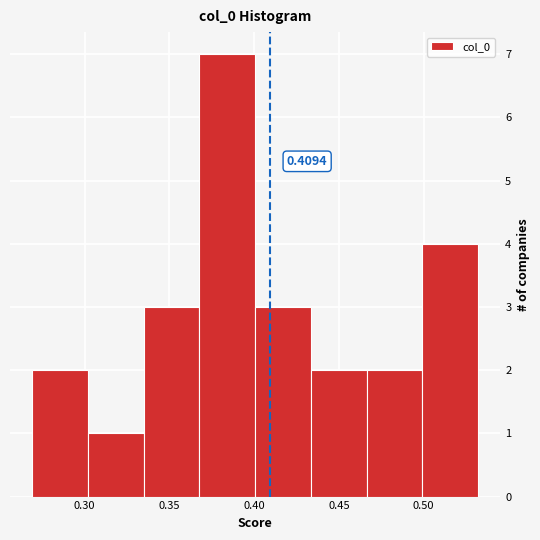

Over which range of the x-axis is the bar tallest?

0.370 to 0.400